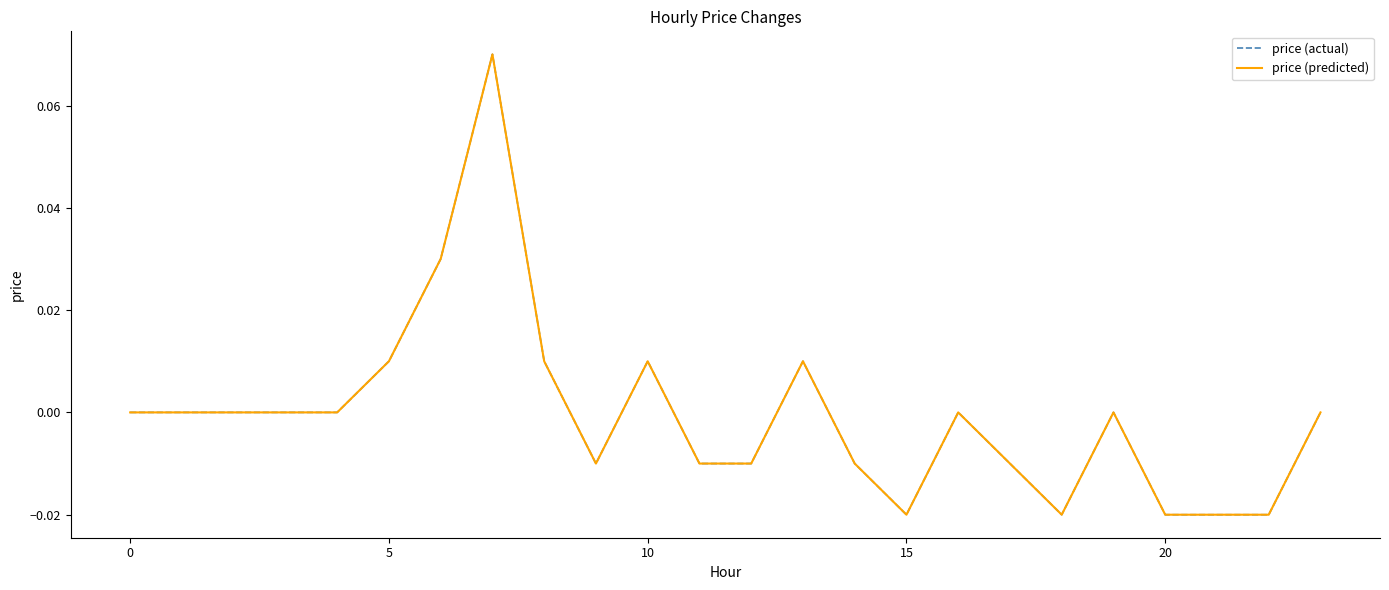

What is the highest value of the price (actual) series?

0.1